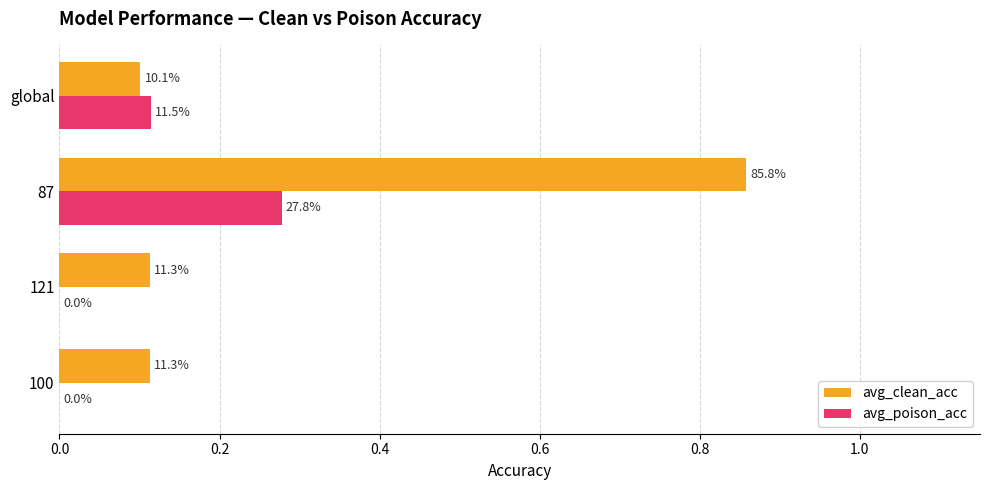

What is the value of the avg_clean_acc bar at the 1st from the left?

0.1